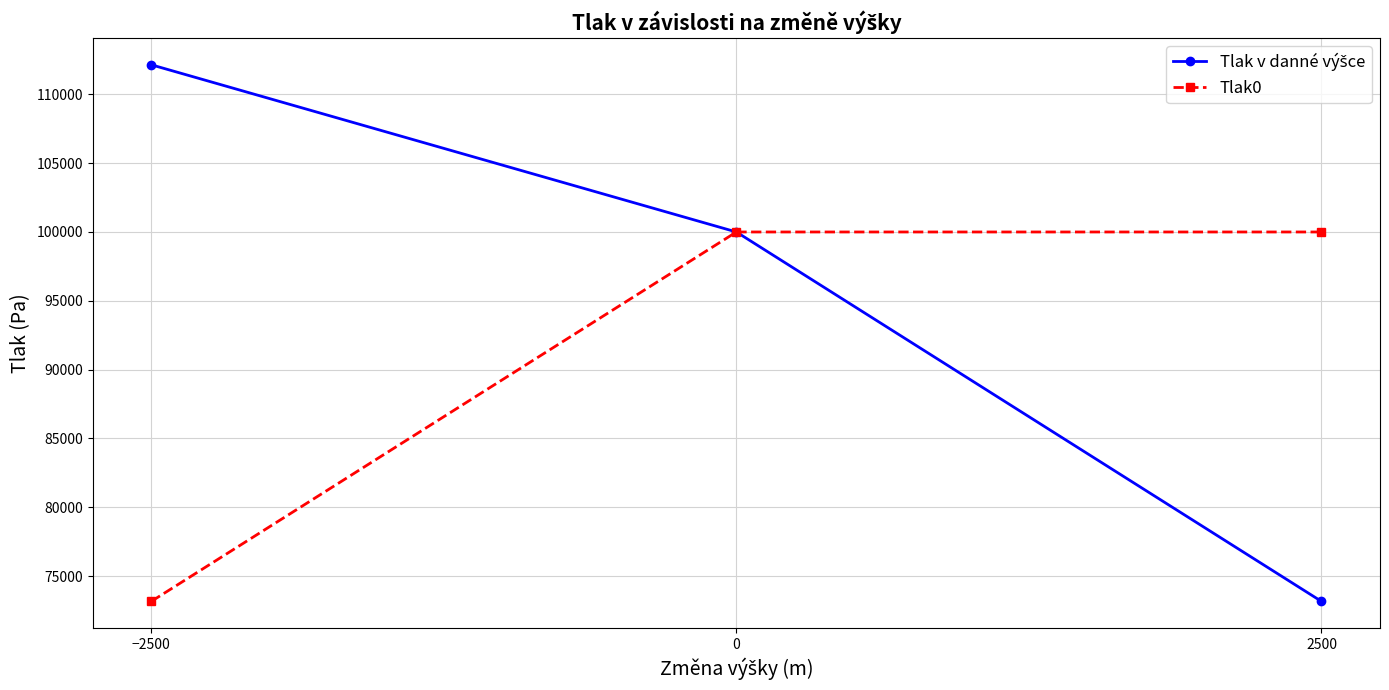

What is the maximum value for Tlak0?

100000.0